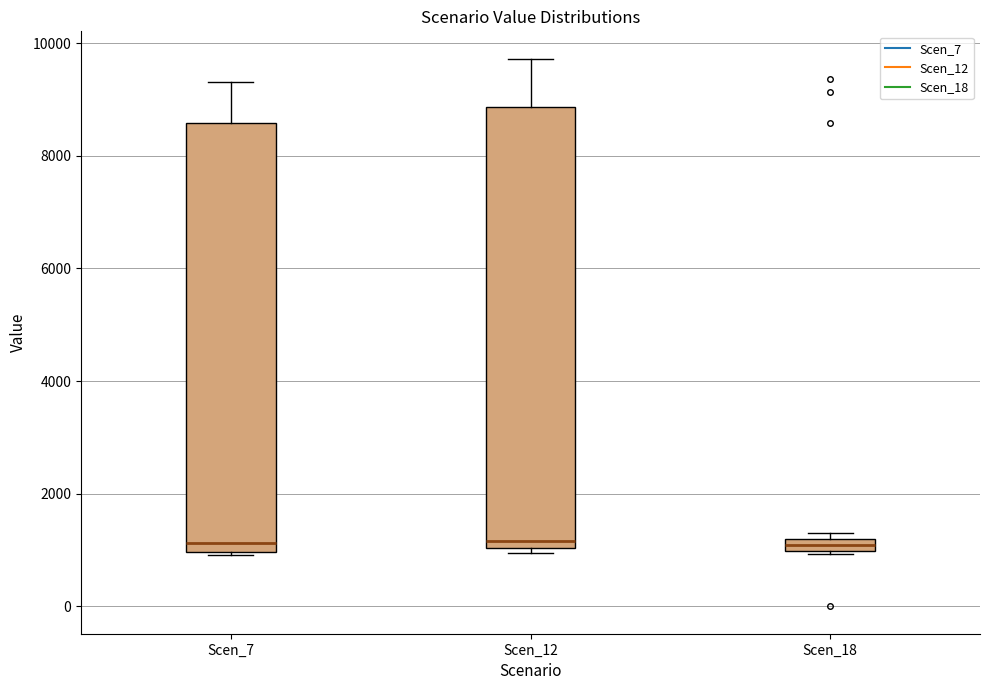

Which box is the tallest, from its lower edge to its upper edge?

Scen_12